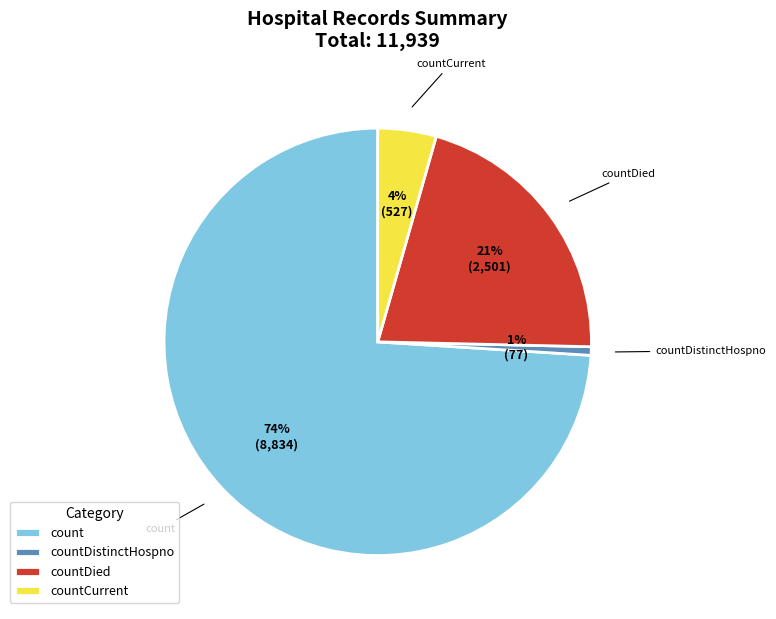

Combined, do countDied and countDistinctHospno account for over 50%?

No